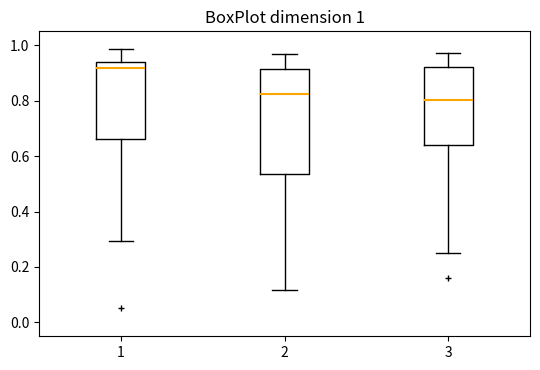

Which box's median line is the lowest?

3